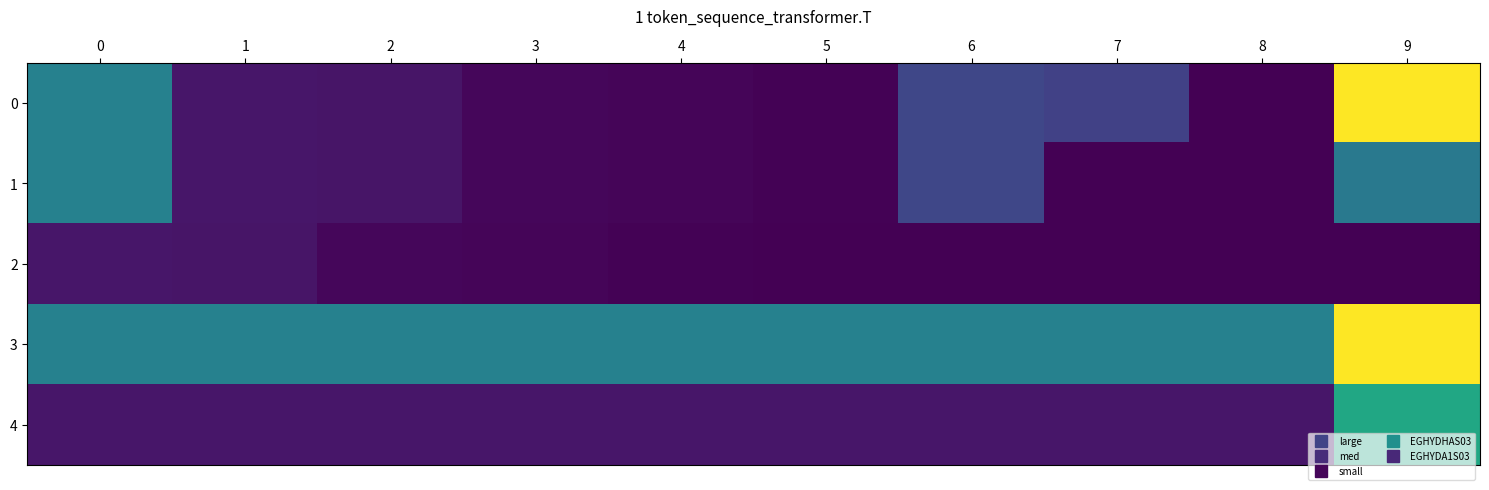

Reading left to right, extract all data points from this chart.

0: 0=2.1	1=0.3	2=0.3	3=0.1	4=0.1	5=0.0	6=1.0	7=0.9	8=0.0	9=4.8
1: 0=2.1	1=0.3	2=0.3	3=0.1	4=0.1	5=0.0	6=1.0	7=0.0	8=0.0	9=1.9
2: 0=0.3	1=0.3	2=0.1	3=0.1	4=0.0	5=0.0	6=0.0	7=0.0	8=0.0	9=0.0
3: 0=2.1	1=2.1	2=2.1	3=2.1	4=2.1	5=2.1	6=2.1	7=2.1	8=2.1	9=4.8
4: 0=0.3	1=0.3	2=0.3	3=0.3	4=0.3	5=0.3	6=0.3	7=0.3	8=0.3	9=2.8